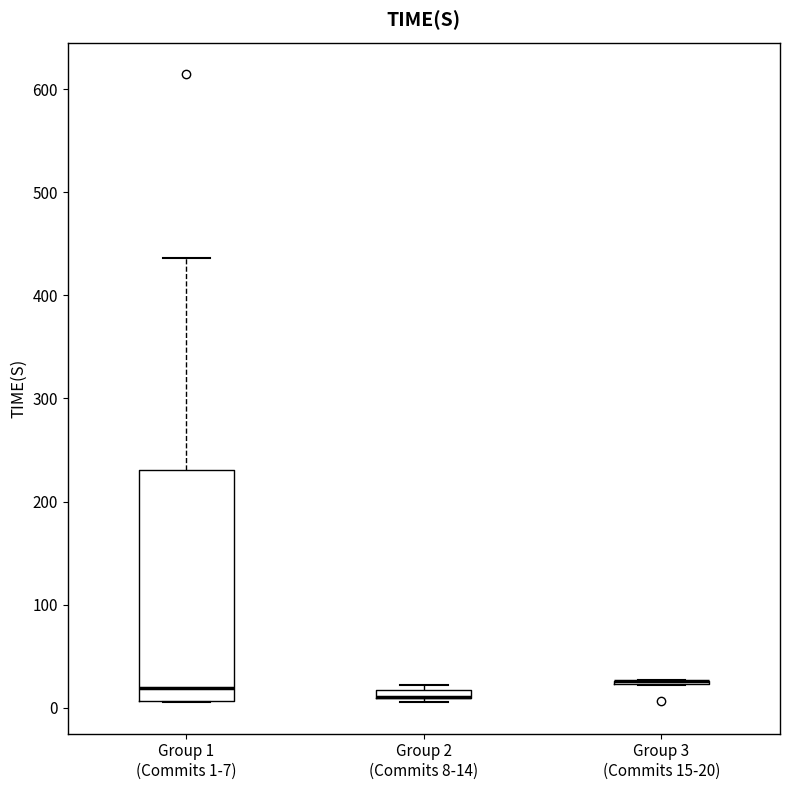

Which box is the tallest, from its lower edge to its upper edge?

Group 1 (Commits 1-7)